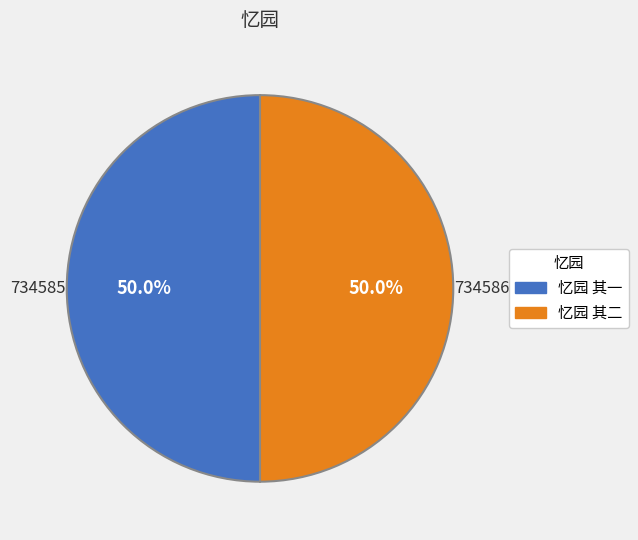

To the nearest percent, what percentage of the pie is 忆园 其二?

50%